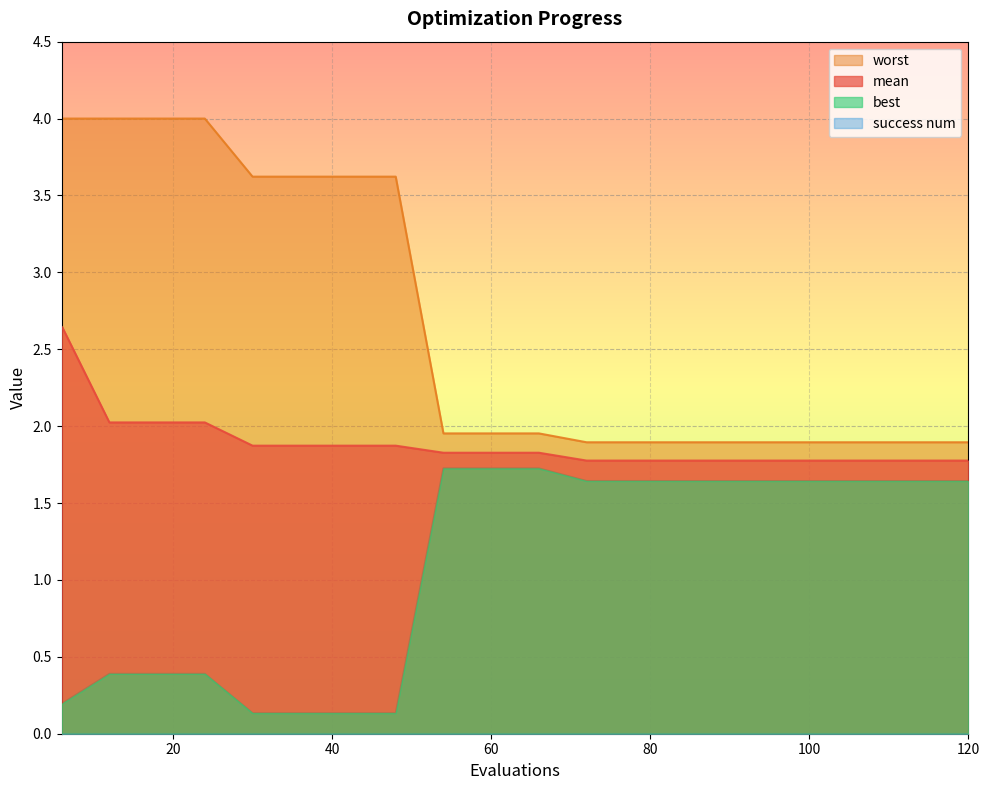

Is it true that mean equals 1.8 at 60?

True